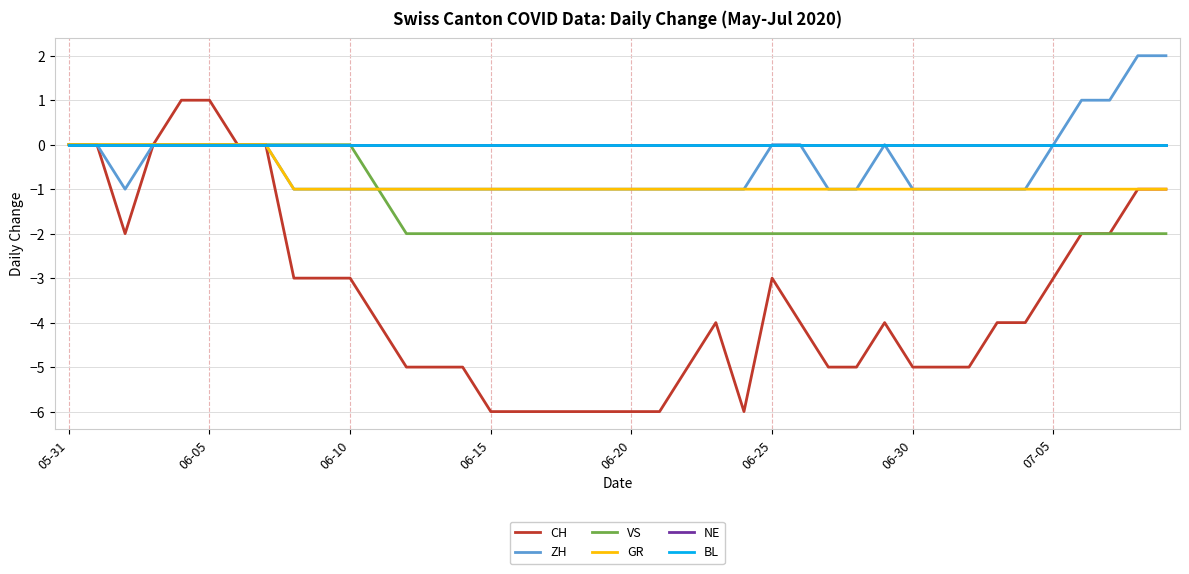

Does the chart display data point markers on the line(s)?

No